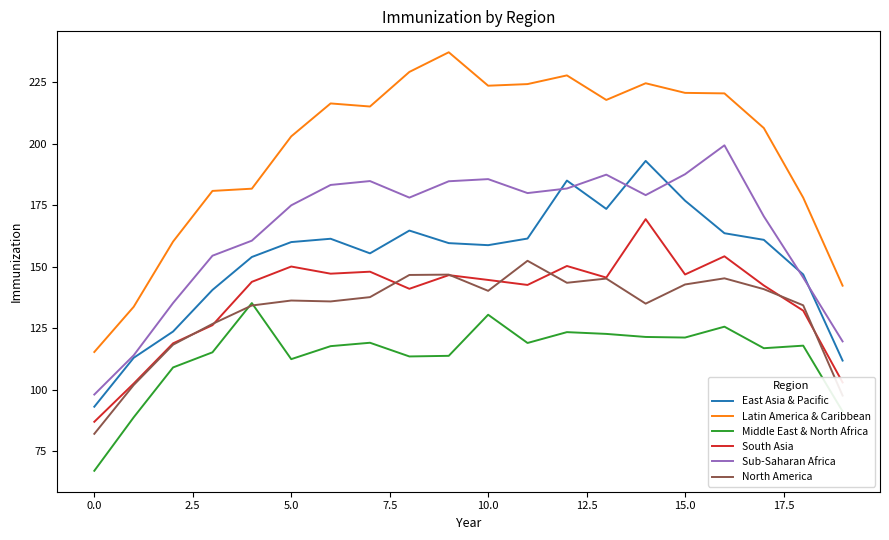

Which series has the largest range (max minus min)?

Latin America & Caribbean